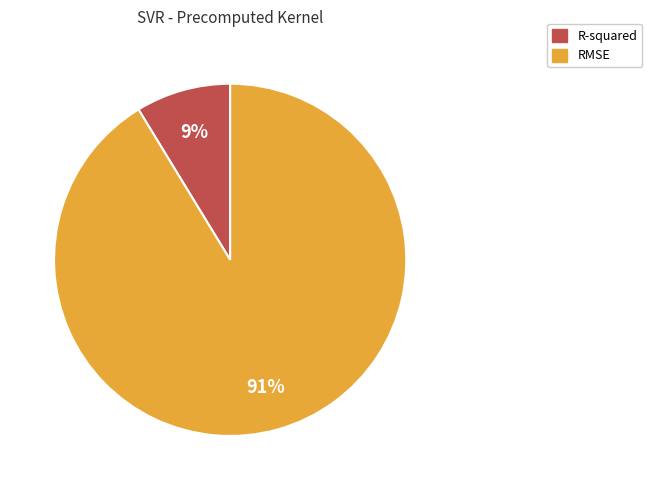

Is the sum of RMSE and R-squared greater than half?

Yes